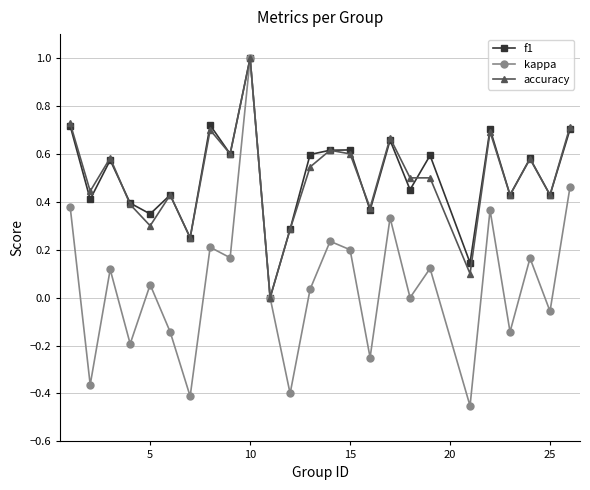

How many data points does each series have?

25